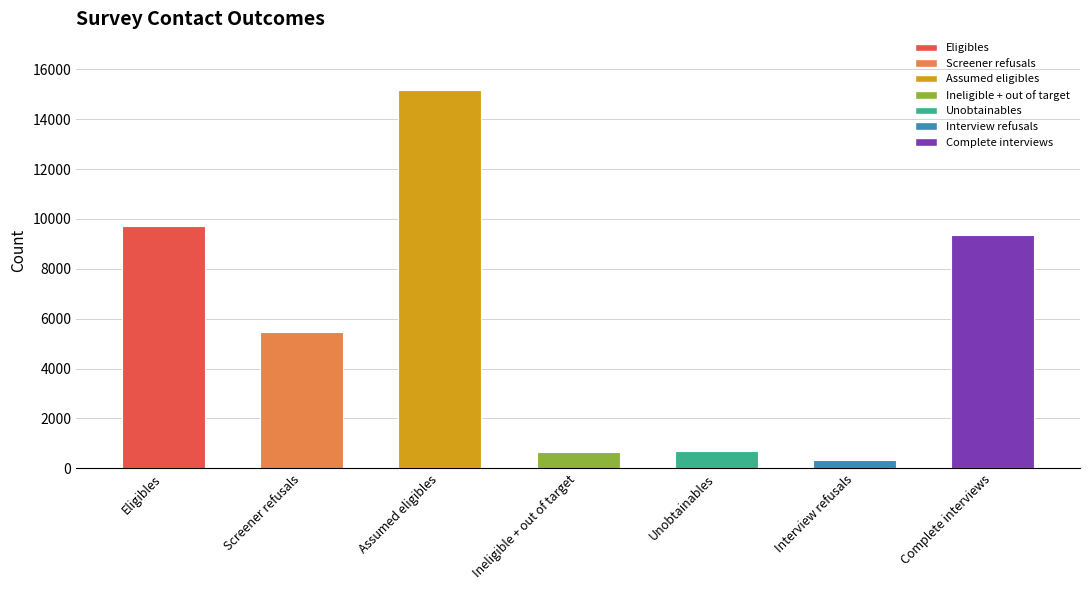

What is the sum of the values at Ineligible + out of target and Eligibles?

10364